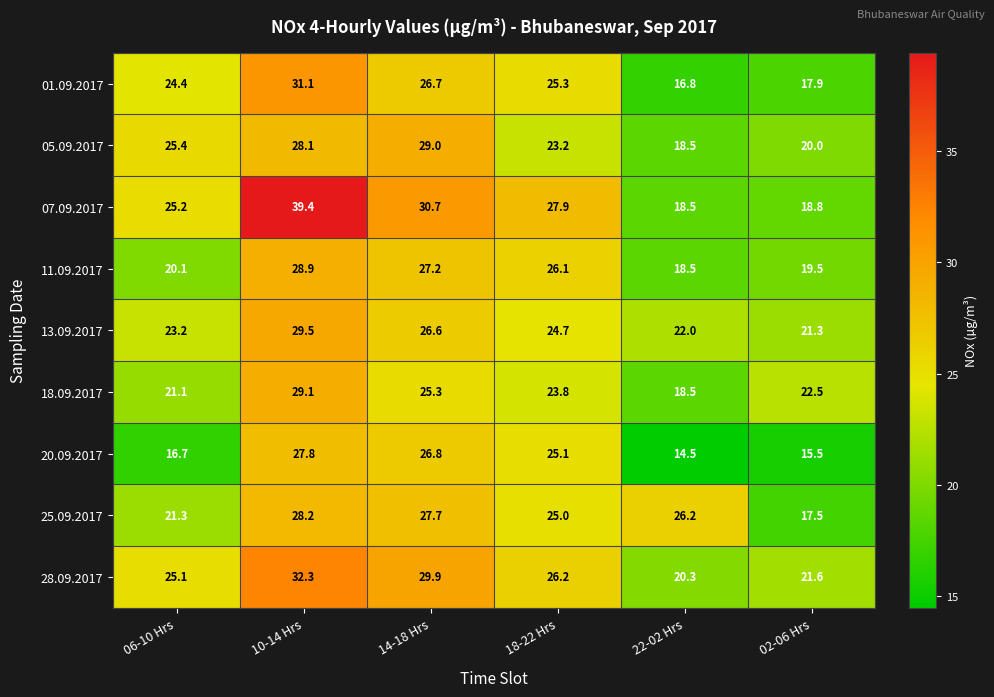

The value of 05.09.2017 at 02-06 Hrs is 34.9. True or false?

False